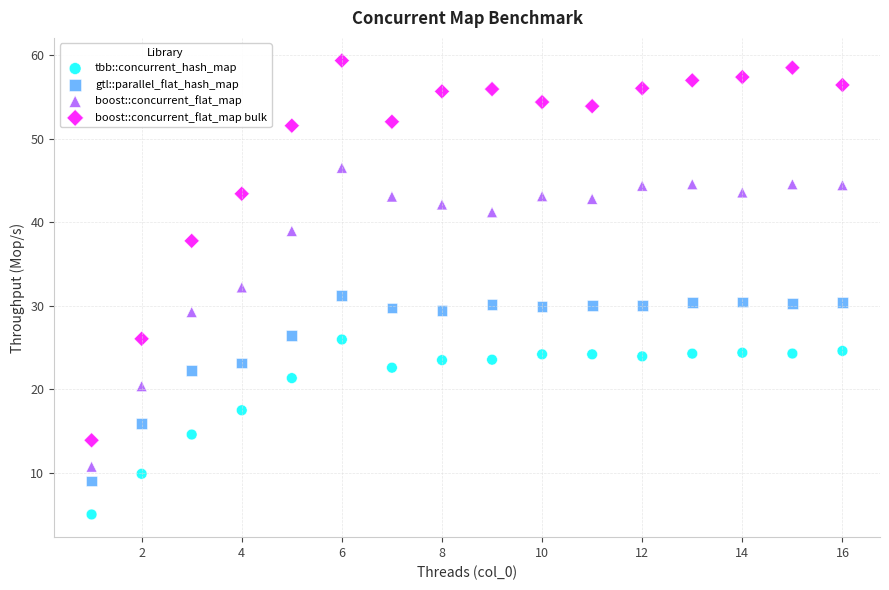

Across all data points, what is the range of Y values (max minus min)?

54.3